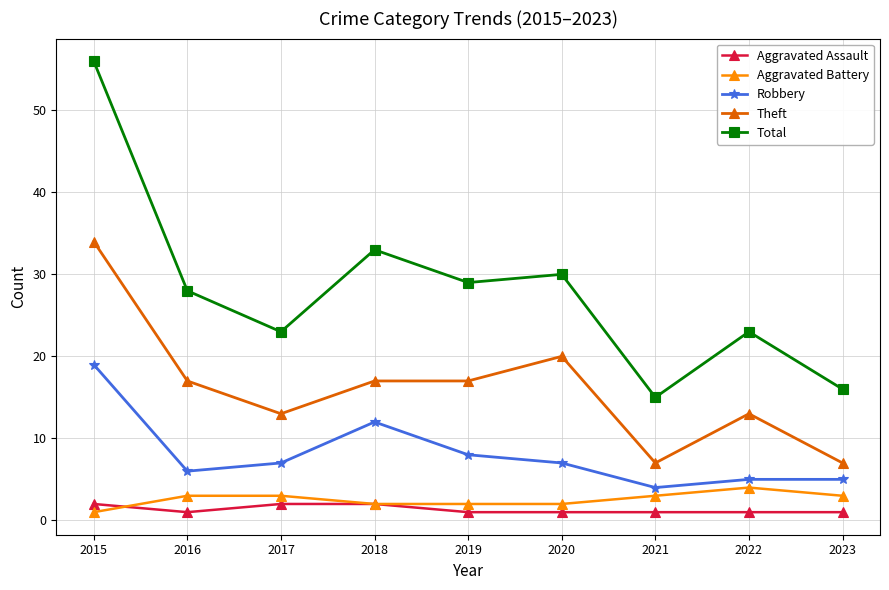

Does the chart have visible grid lines?

Yes